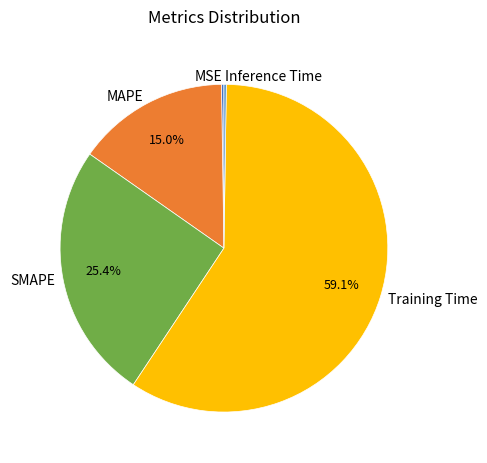

Which slice is the largest?

Training Time